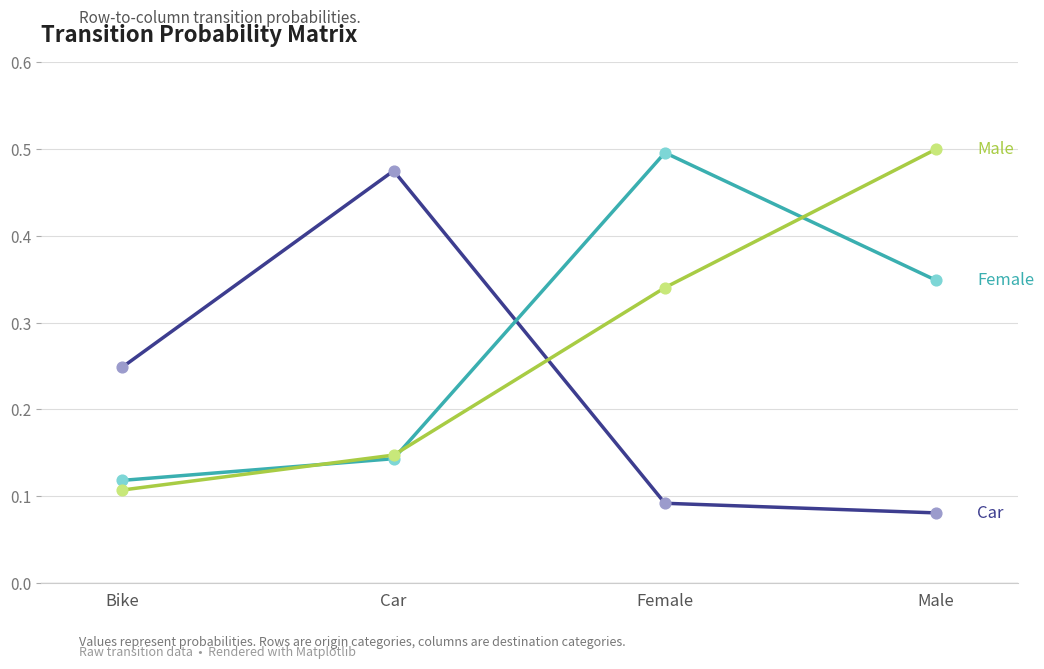

What is the total value across all series at Car?

0.8